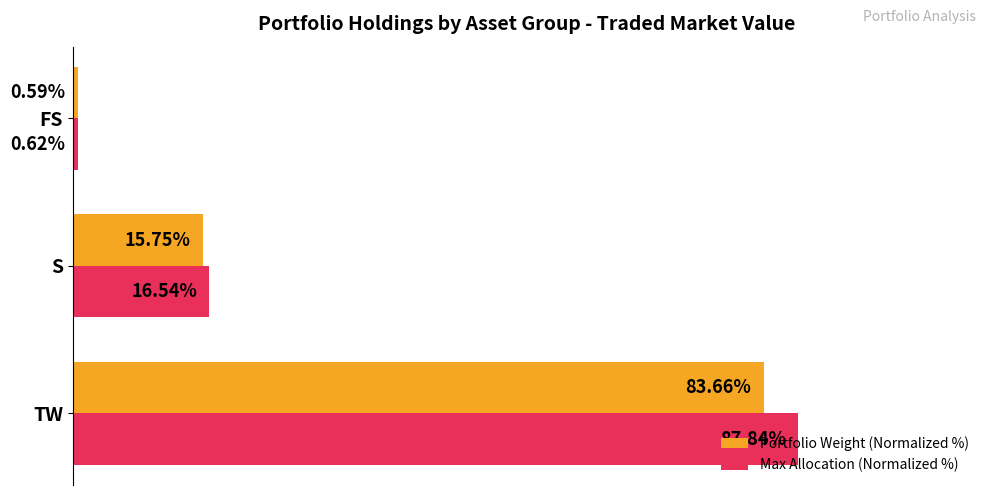

At which category is the sum across all series the highest?

TW